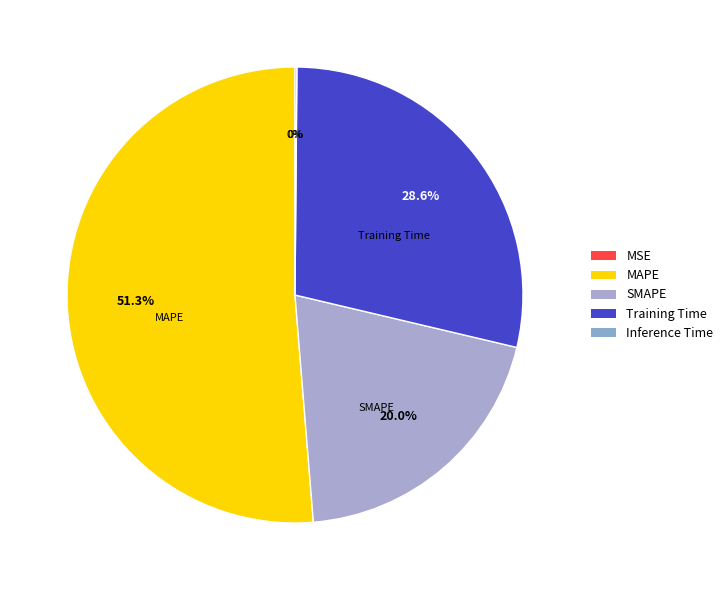

To the nearest percent, what percentage of the pie is Training Time?

29%